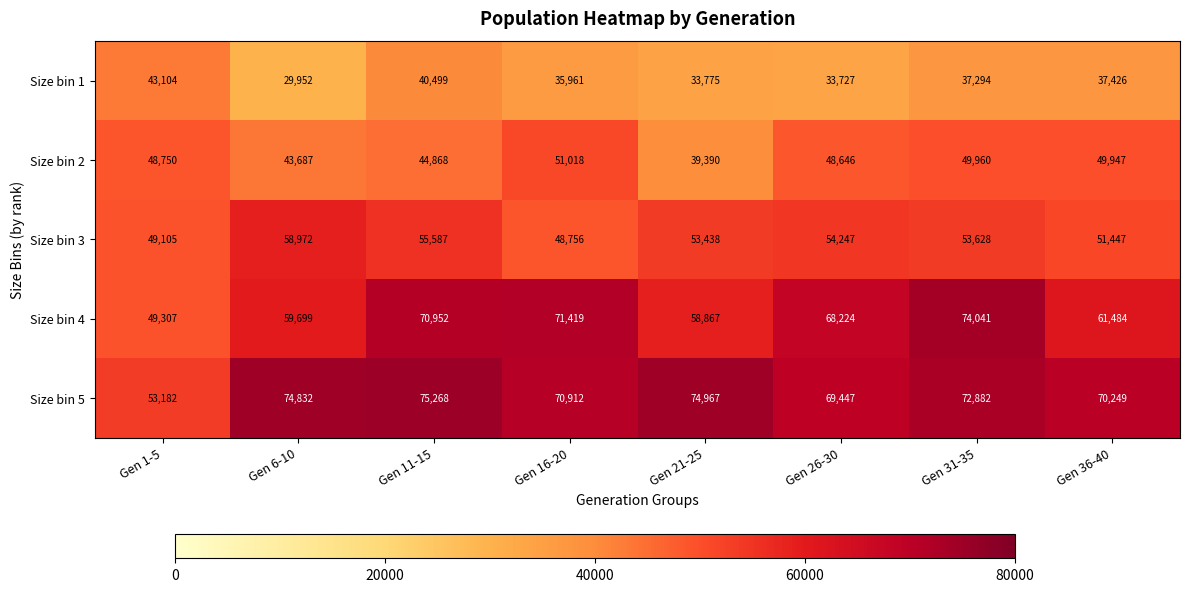

What is the sum of the Size bin 2 values at Gen 6-10 and Gen 21-25?

83077